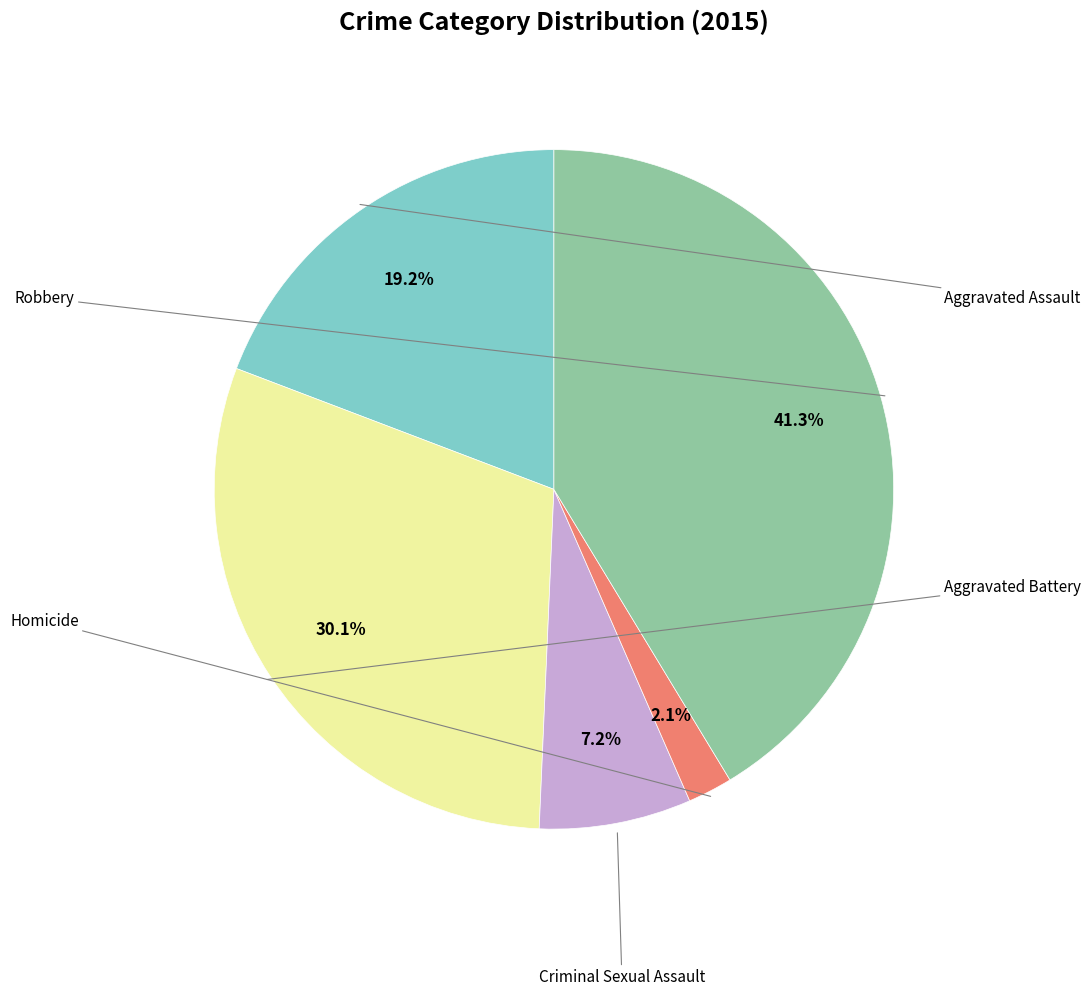

Does any single category account for the majority?

No